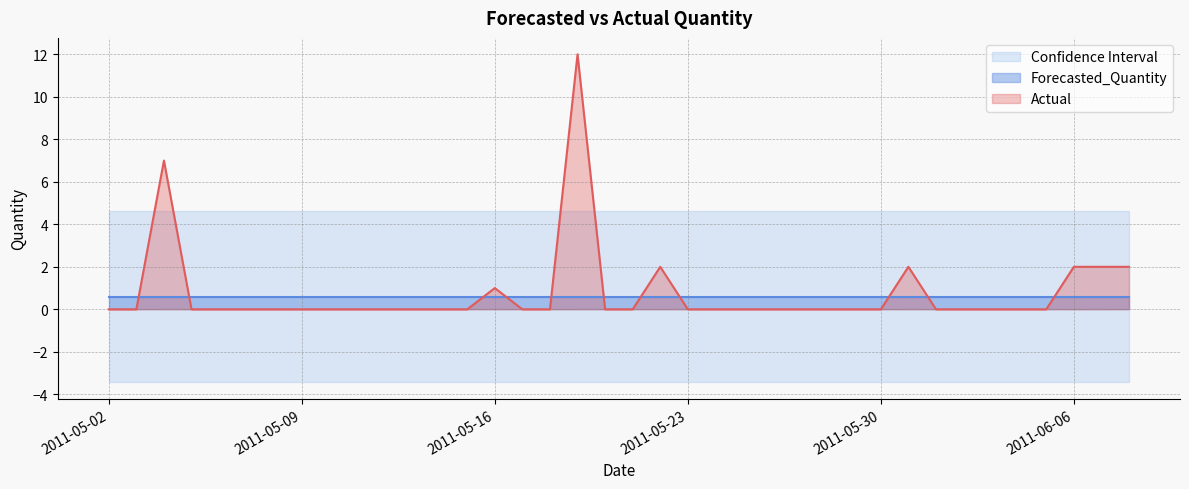

True or false: Upper_Bound has a value of 8.1 at 2011-05-23.

False